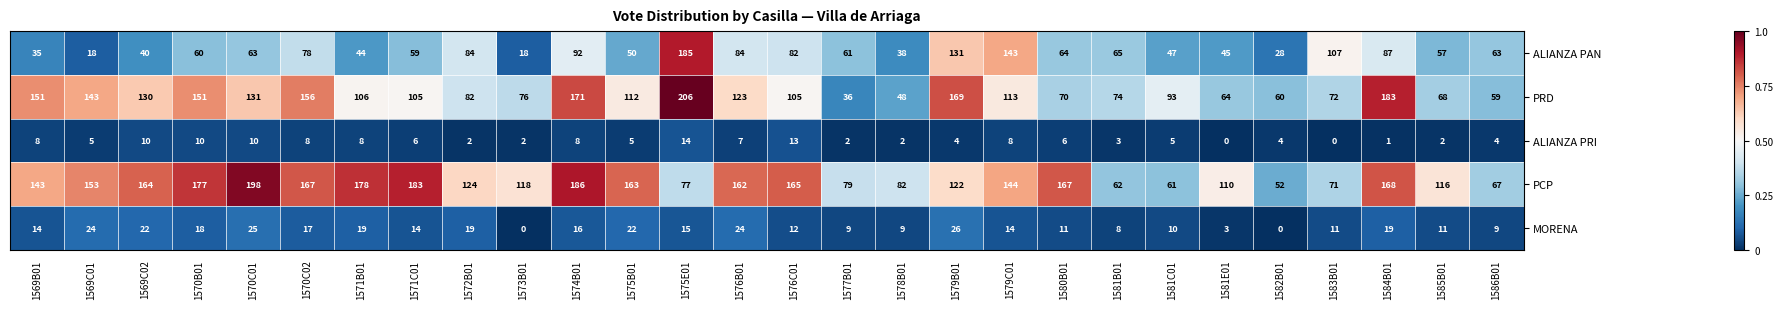

At how many categories does at least one series exceed 68?

26